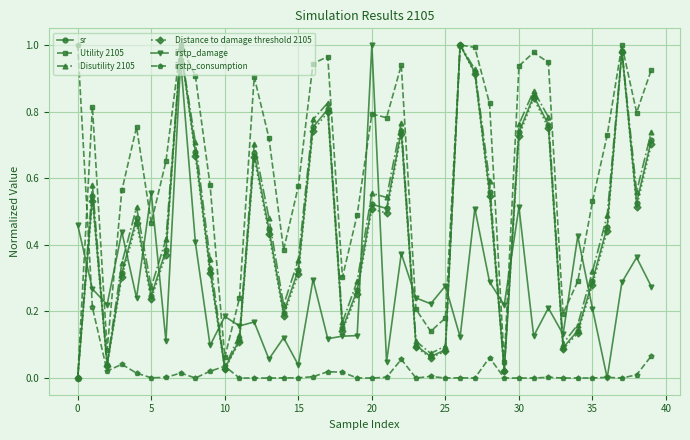

Which series has the largest total across all categories?

Utility 2105